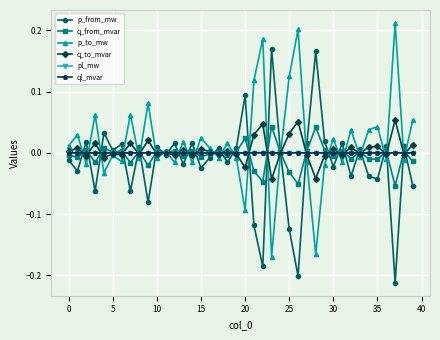

True or false: ql_mvar has more than 1 interior local peaks.

True